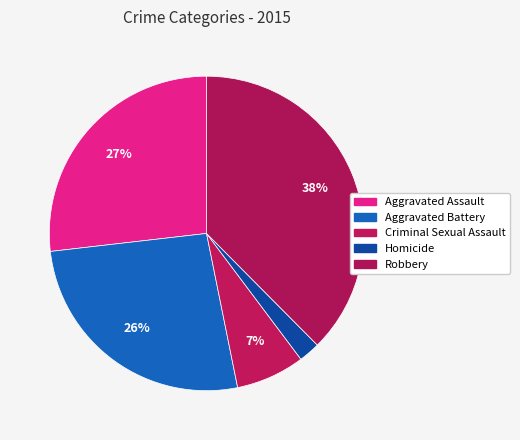

How many slices are in this pie chart?

5